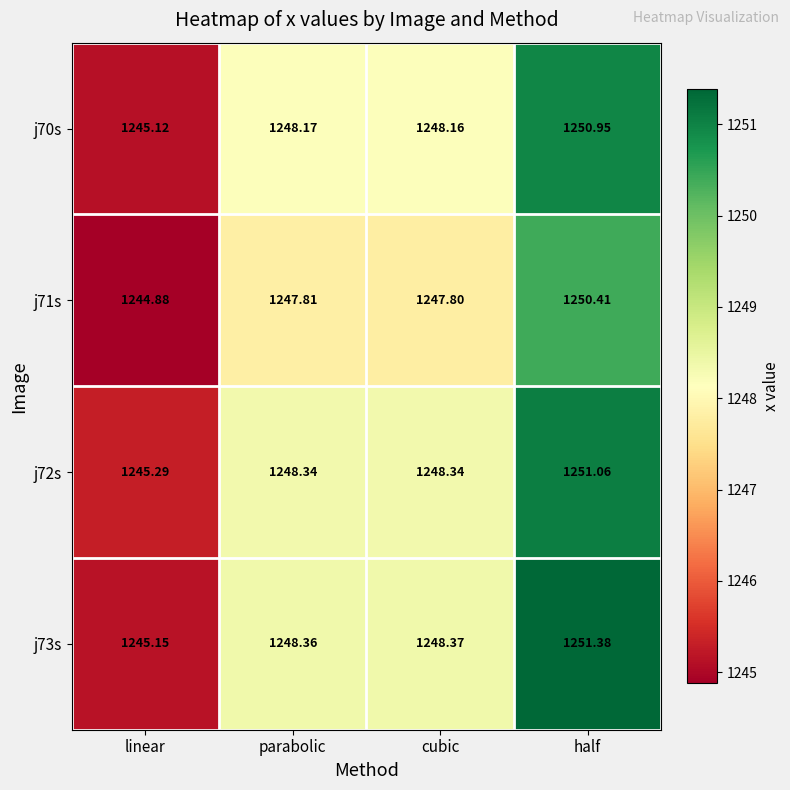

Is the value of j70s at cubic greater than the value of j73s at linear?

Yes